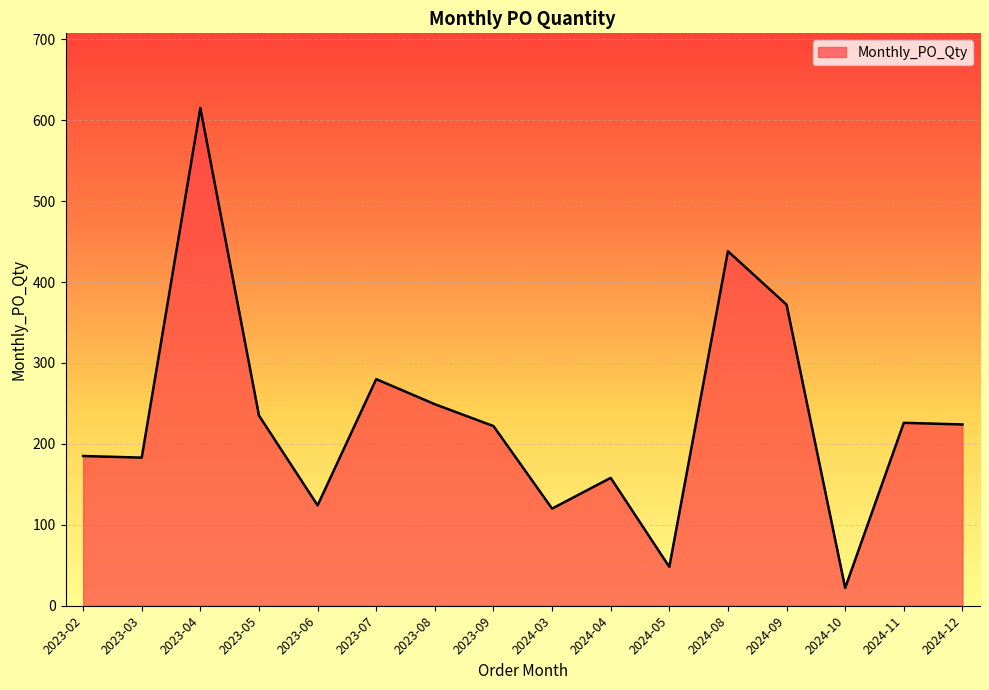

What is the maximum value shown in the chart?

615